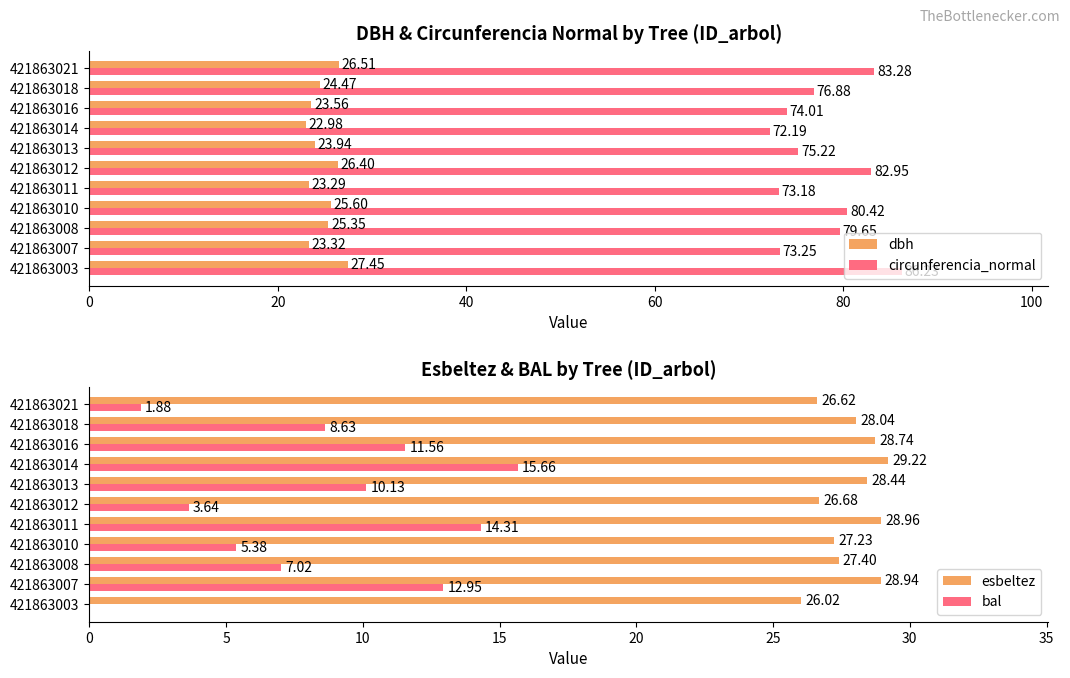

How many groups of bars are there?

11